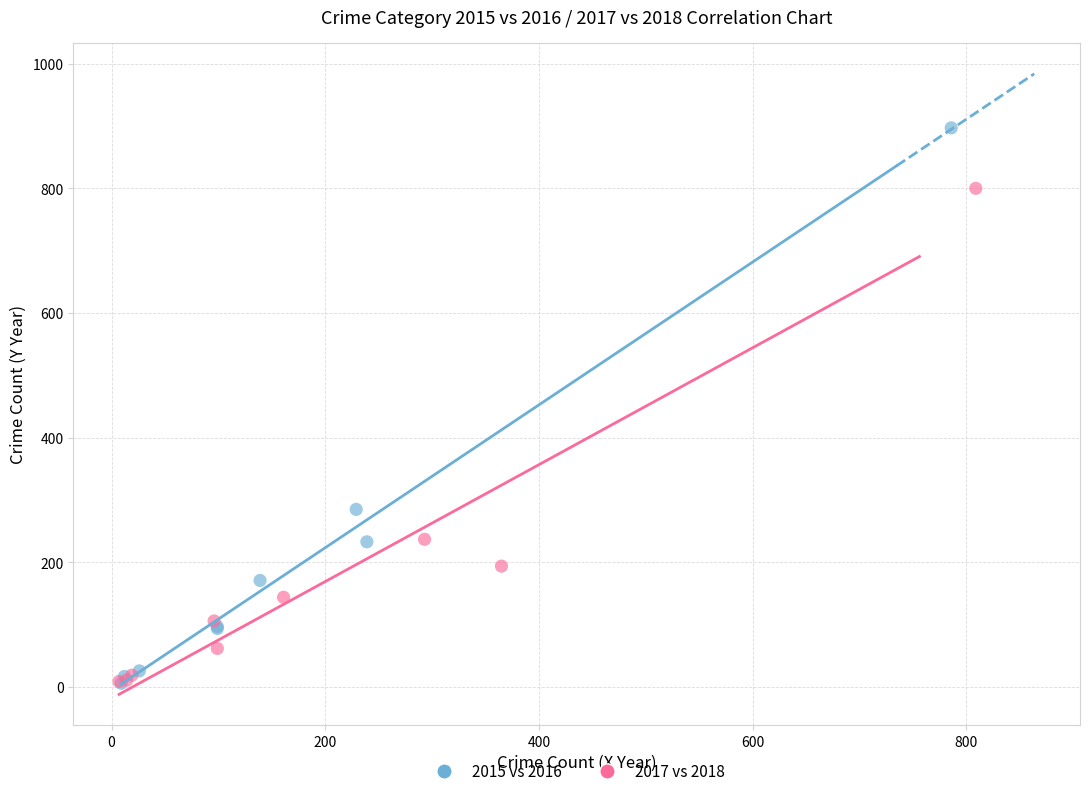

Which series has the widest spread of Y values?

2015 vs 2016